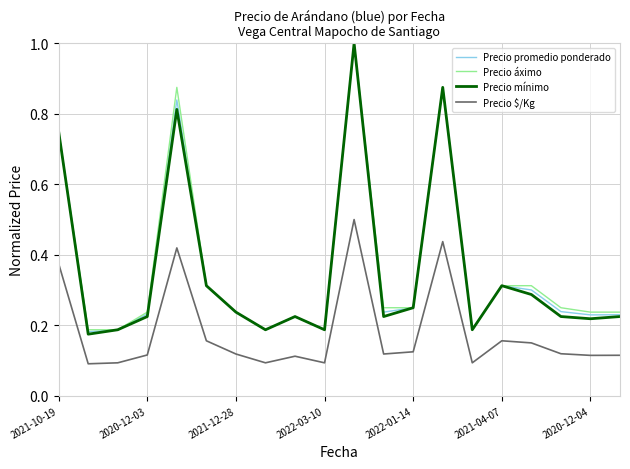

True or false: Precio promedio ponderado and Precio $/Kg cross at least once.

False